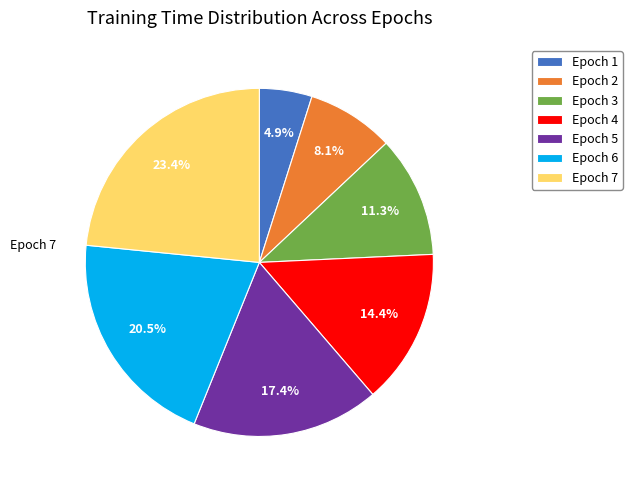

Which slice is the largest?

Epoch 7